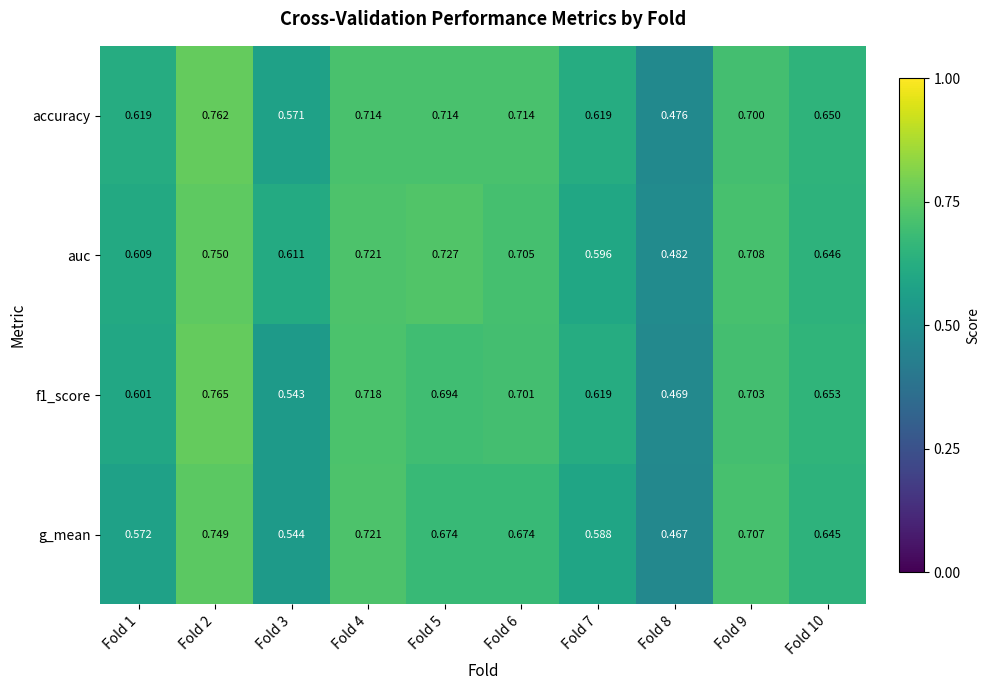

Is the value of auc at Fold 7 greater than the value of g_mean at Fold 9?

No